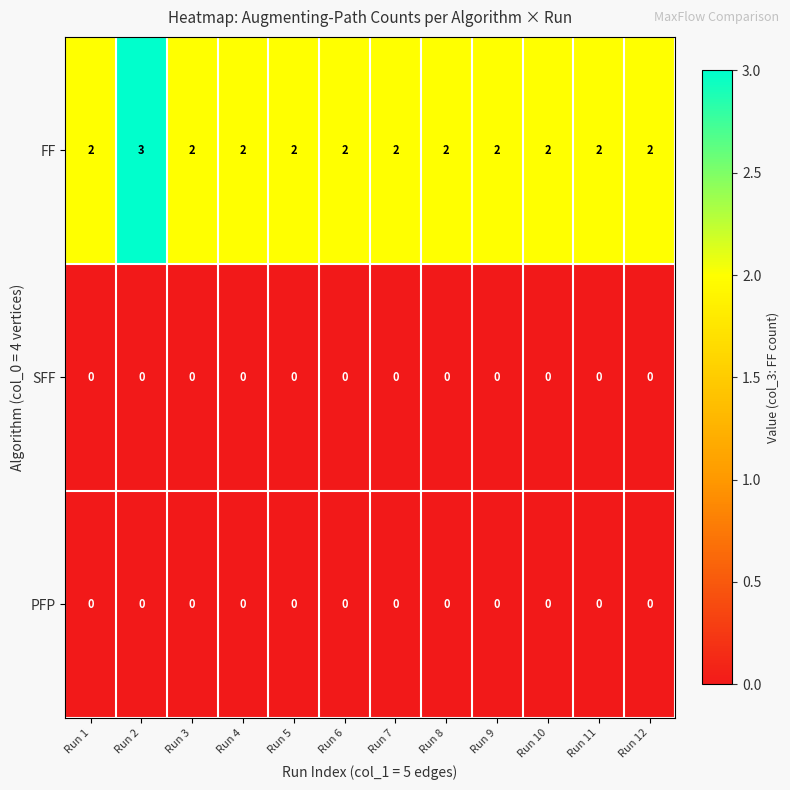

Which series has the largest range (max minus min)?

FF